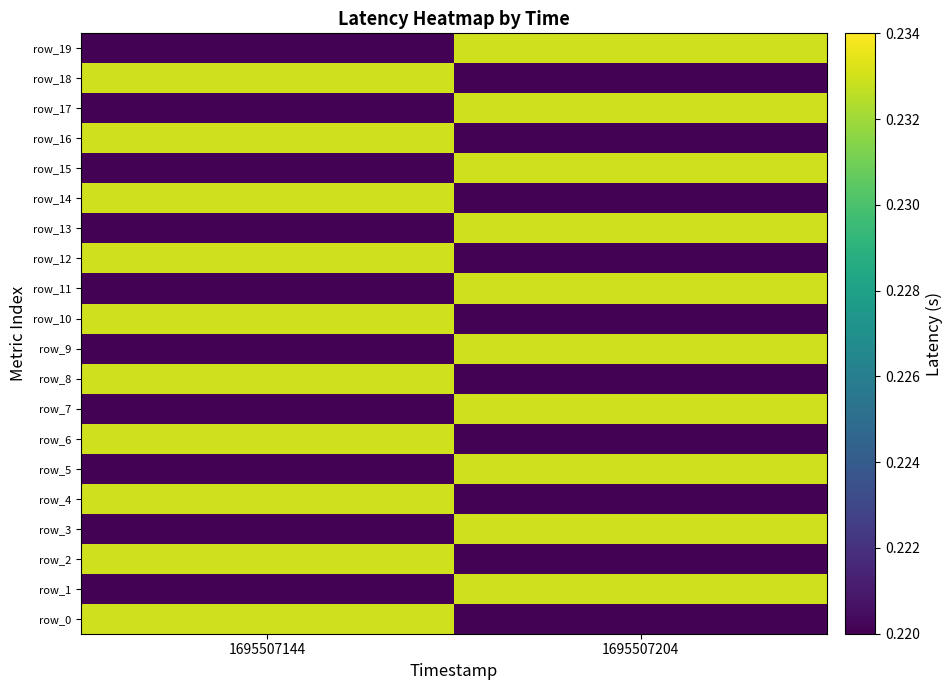

Which series has the widest spread of values?

row_0